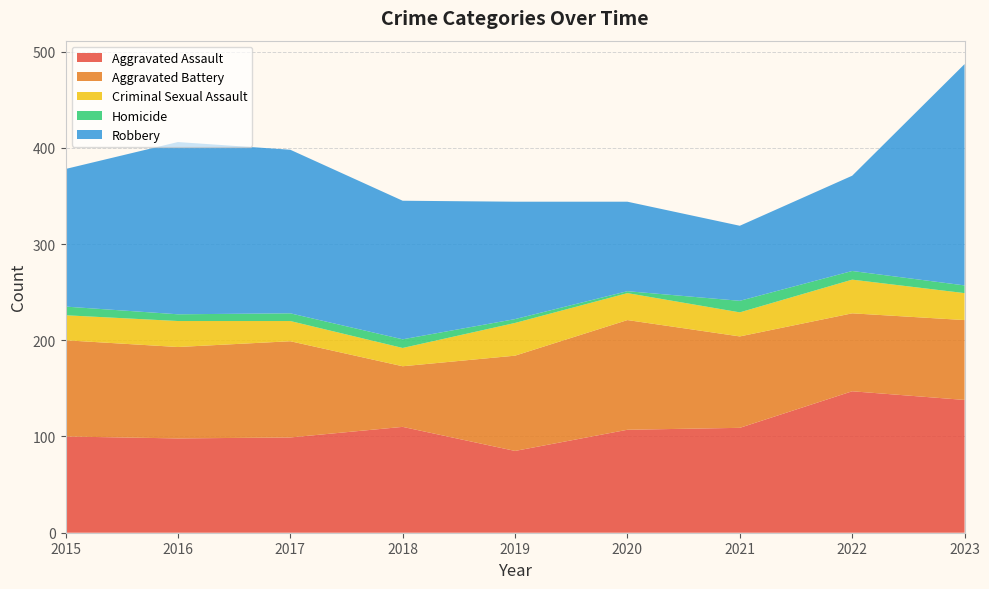

Reading left to right, what are all the values shown in this chart?

Aggravated Assault: 2015=100	2016=98	2017=99	2018=110	2019=85	2020=107	2021=109	2022=147	2023=138
Aggravated Battery: 2015=100	2016=95	2017=100	2018=63	2019=99	2020=114	2021=95	2022=81	2023=83
Criminal Sexual Assault: 2015=26	2016=27	2017=21	2018=19	2019=34	2020=28	2021=25	2022=35	2023=28
Homicide: 2015=9	2016=7	2017=8	2018=9	2019=4	2020=2	2021=12	2022=9	2023=8
Robbery: 2015=143	2016=179	2017=170	2018=144	2019=122	2020=93	2021=78	2022=99	2023=230